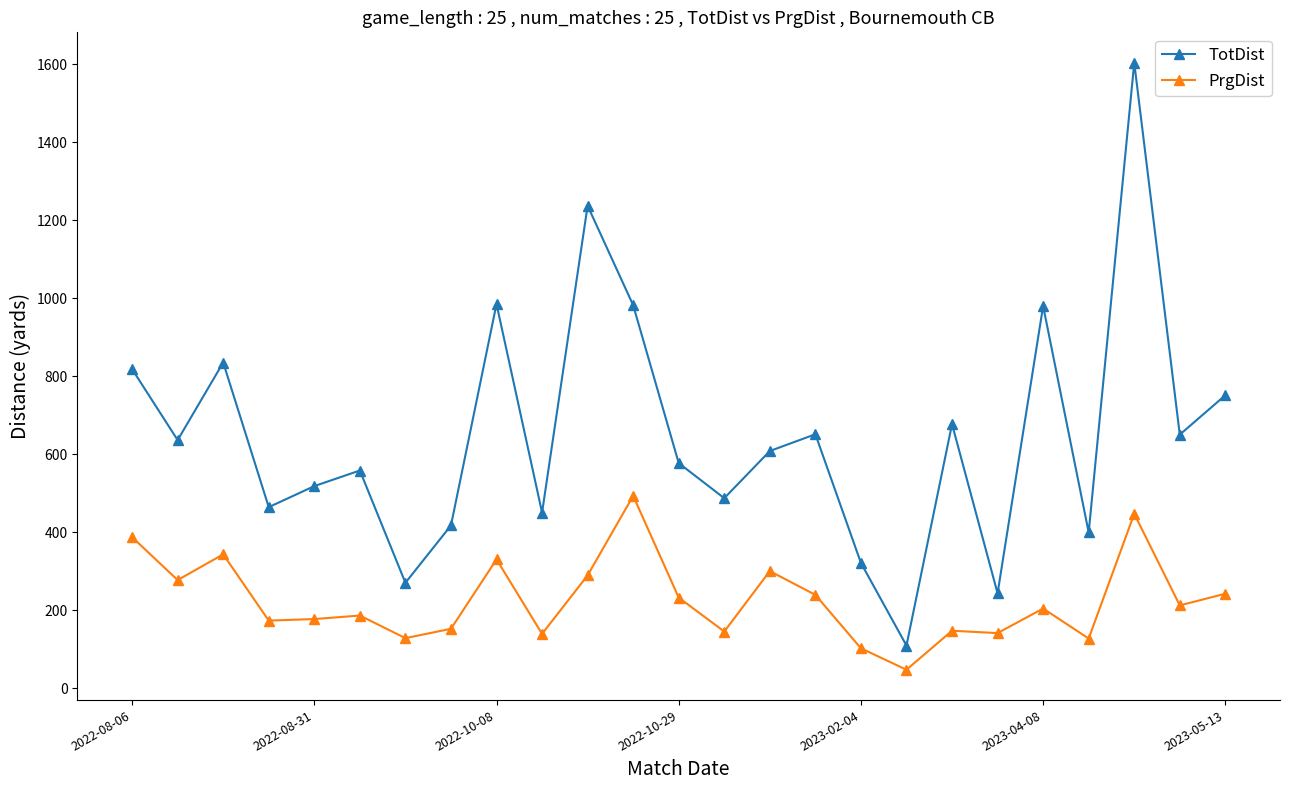

True or false: PrgDist and TotDist cross at least once.

False